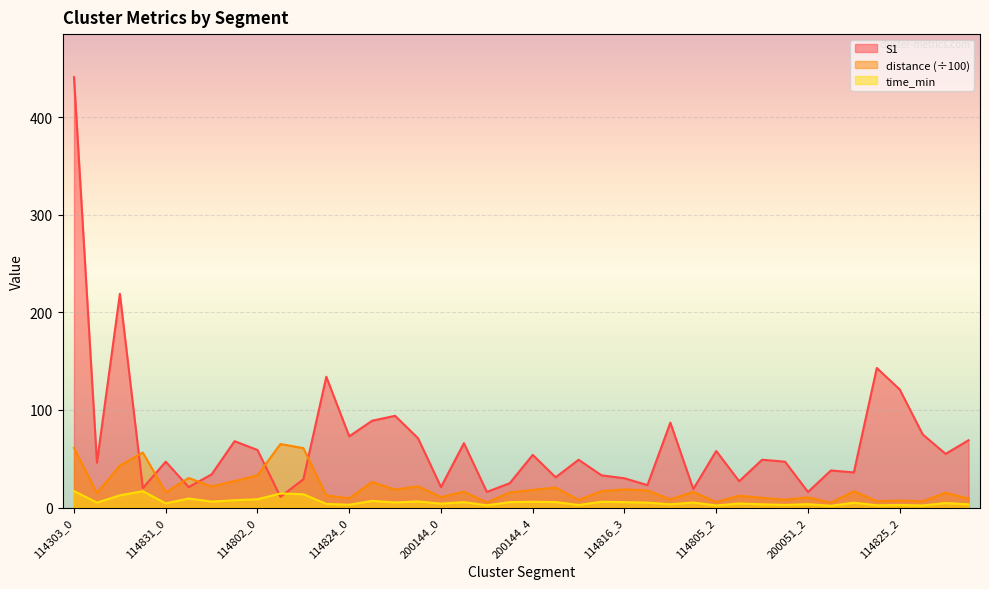

What is the value of the distance point at the 26th from the left?

17.6